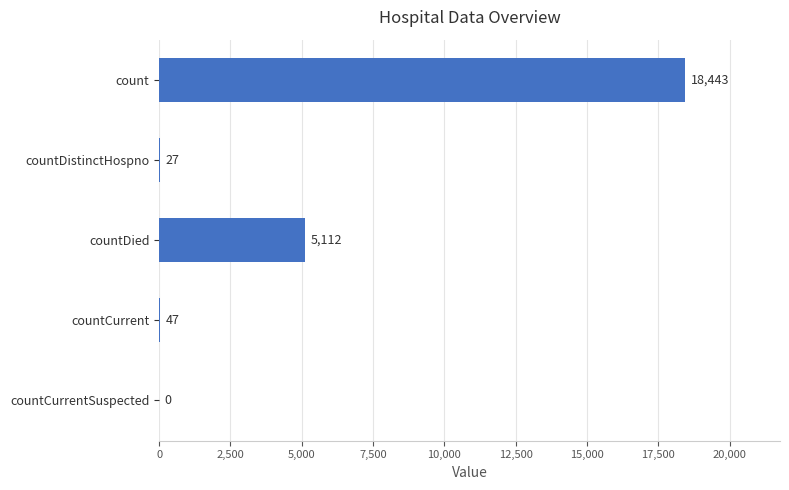

At which category does the chart reach its peak across all series?

count